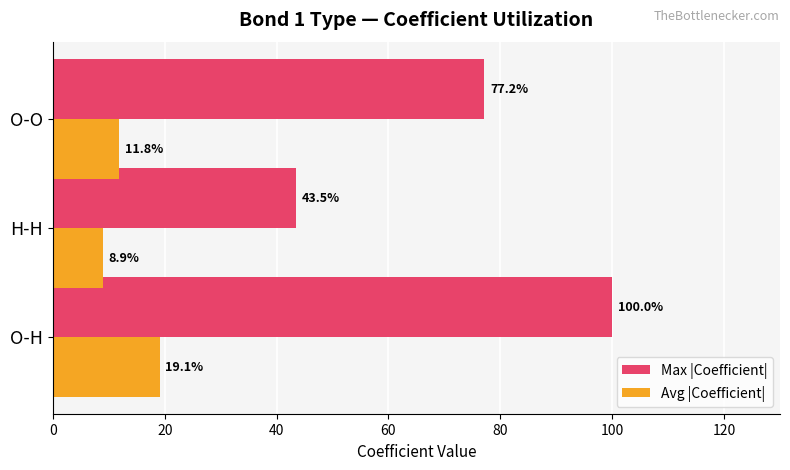

Rank the series by their maximum value, from highest to lowest.

Max |Coefficient|, Avg |Coefficient|